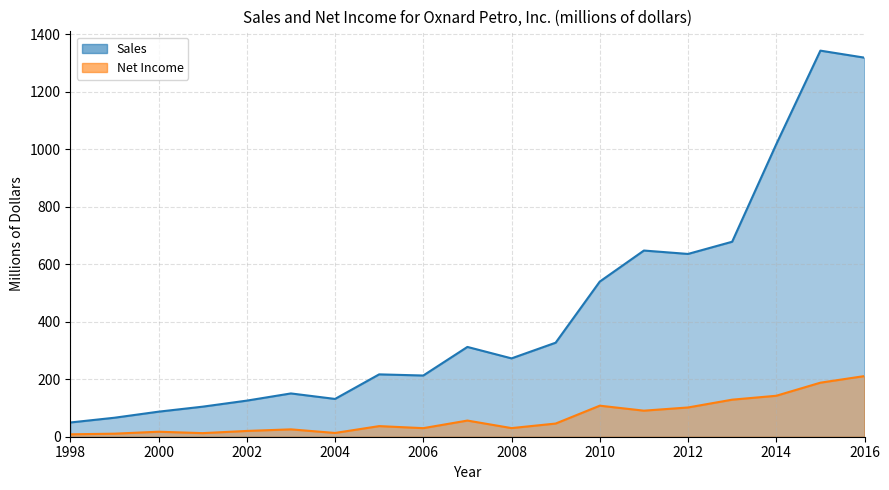

Which category has the lowest value in the Sales series?

1998